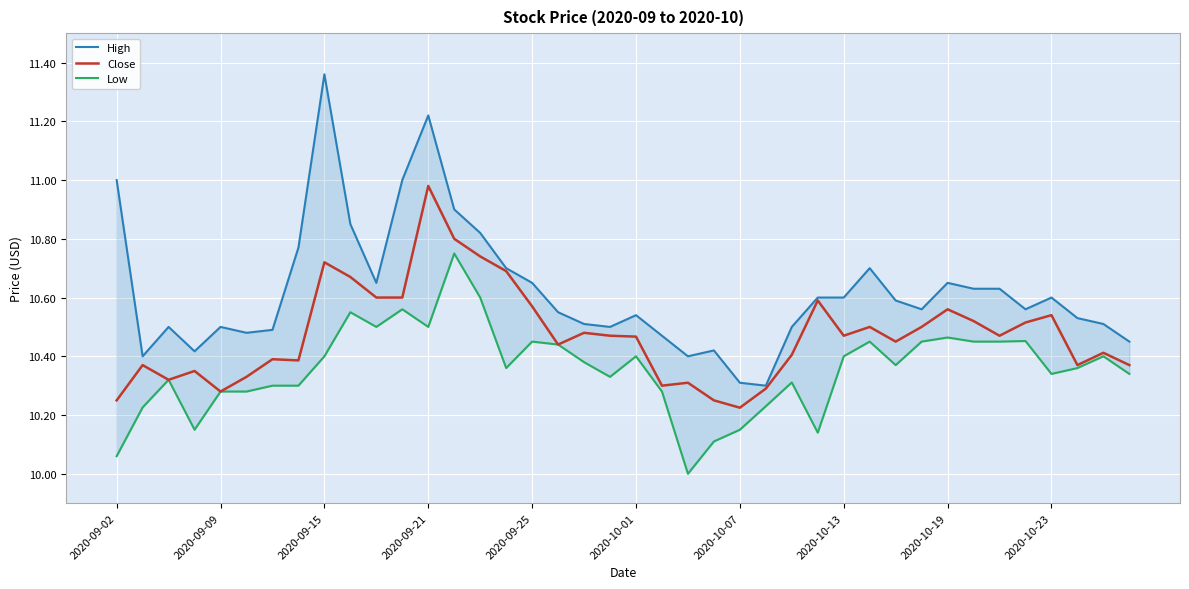

The value of Close at 2020-09-15 is 6.3. True or false?

False